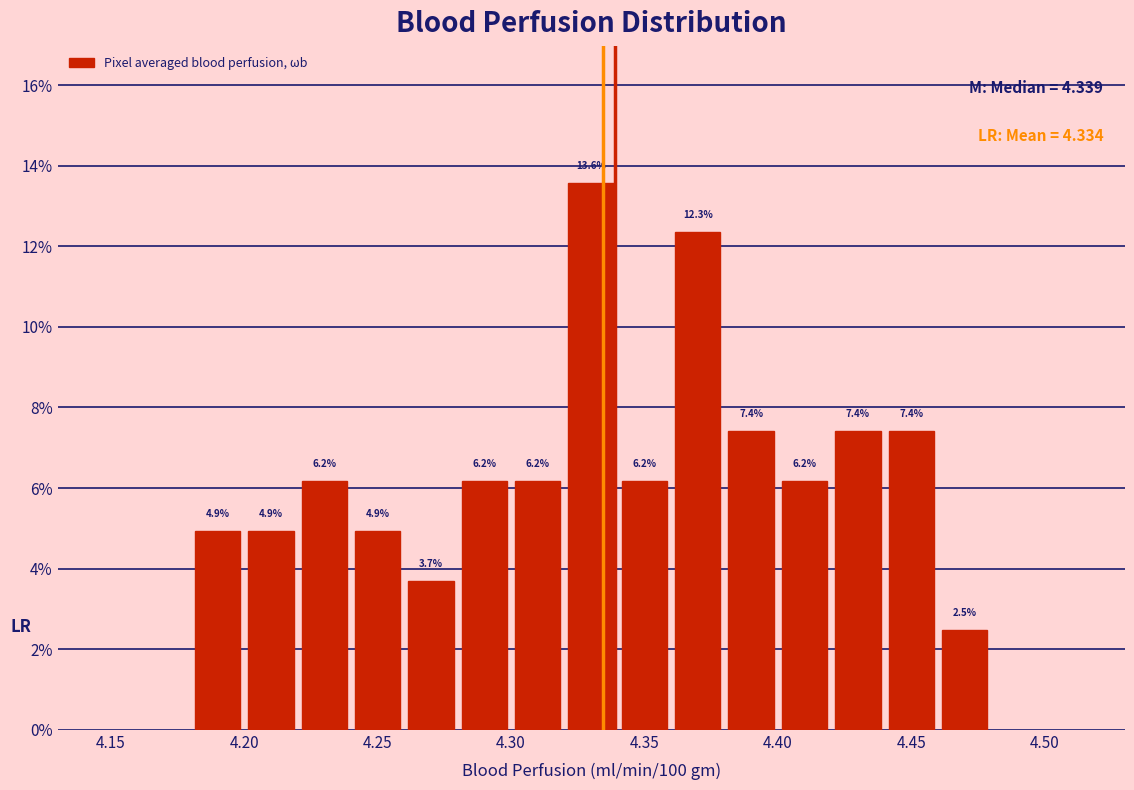

Reading left to right, transcribe this chart: for each bar, give the range it covers on the x-axis and its height.

4.18 to 4.20: 4.9
4.20 to 4.22: 4.9
4.22 to 4.24: 6.2
4.24 to 4.26: 4.9
4.26 to 4.28: 3.7
4.28 to 4.30: 6.2
4.30 to 4.32: 6.2
4.32 to 4.34: 13.6
4.34 to 4.36: 6.2
4.36 to 4.38: 12.3
4.38 to 4.40: 7.4
4.40 to 4.42: 6.2
4.42 to 4.44: 7.4
4.44 to 4.46: 7.4
4.46 to 4.48: 2.5